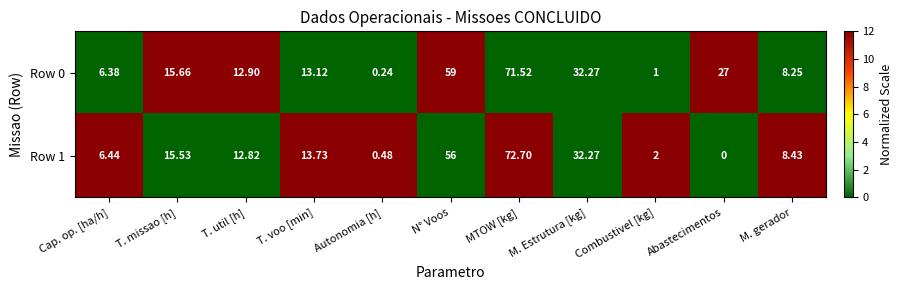

At which category is the sum across all series the highest?

MTOW [kg]